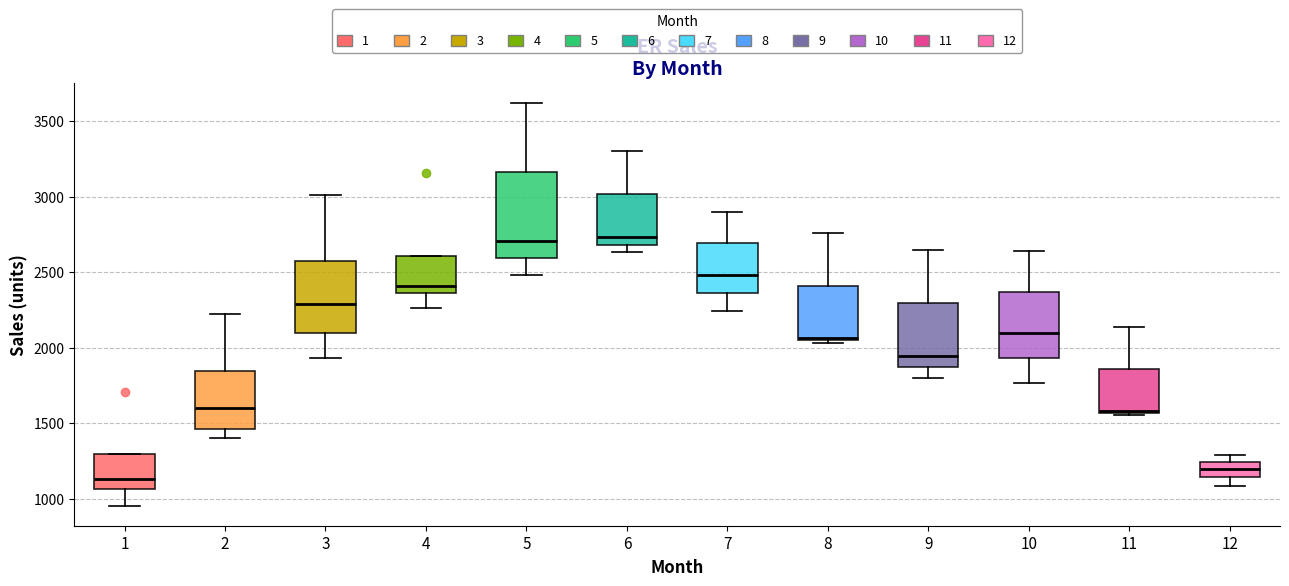

Where does the median line of the box at x = 6 sit on the y-axis? The values are not printed on the chart, so give them approximately, as read against the axis.

2750